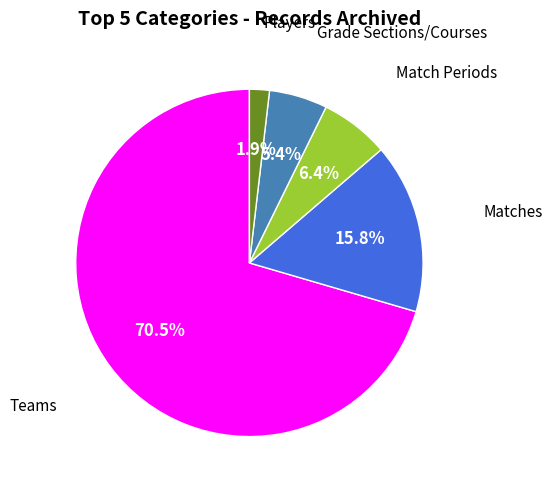

Combined, do Players and Match Periods account for over 50%?

No